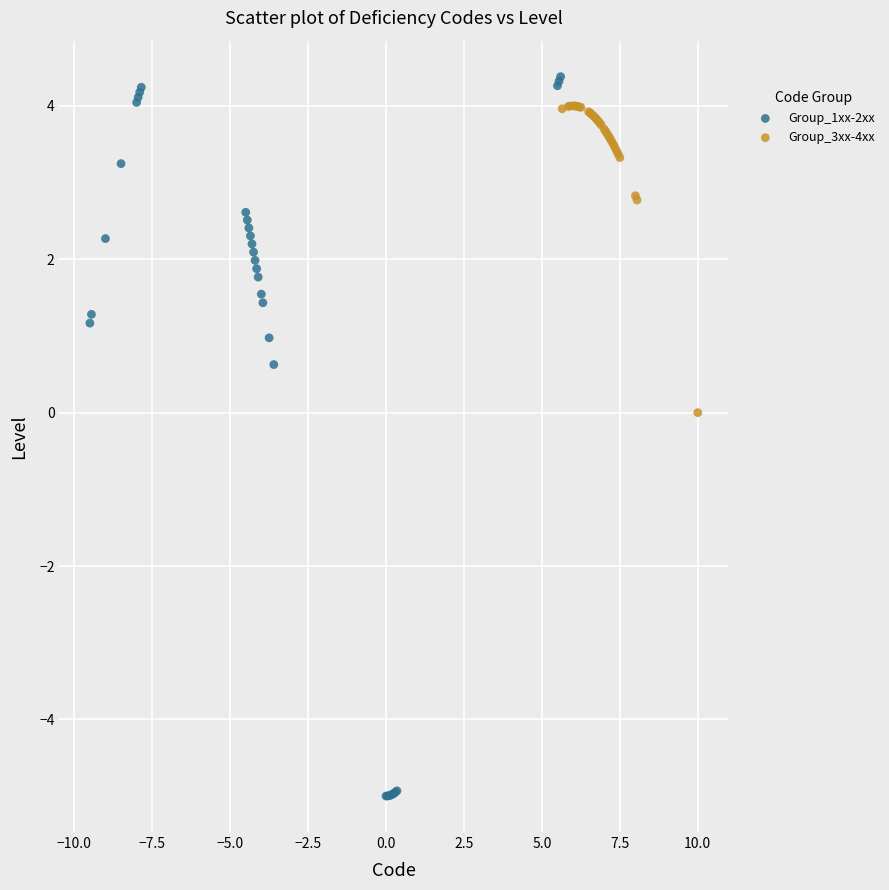

Which series has the largest Y range (max minus min)?

Group_1xx-2xx